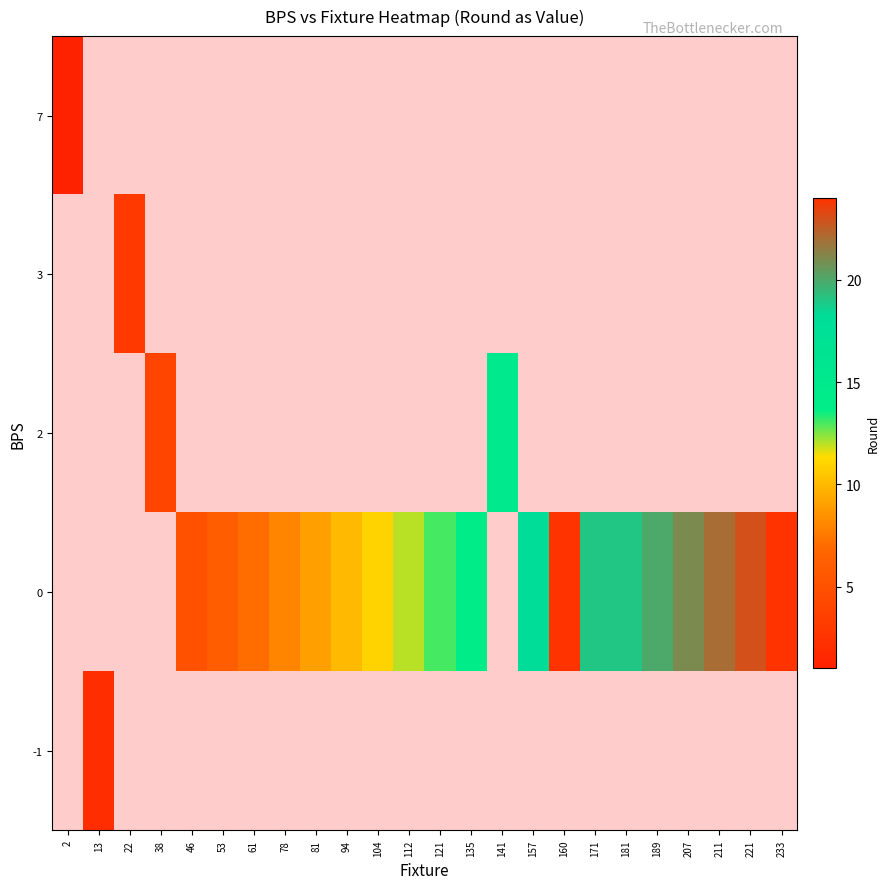

What is the smallest value displayed?

1.0